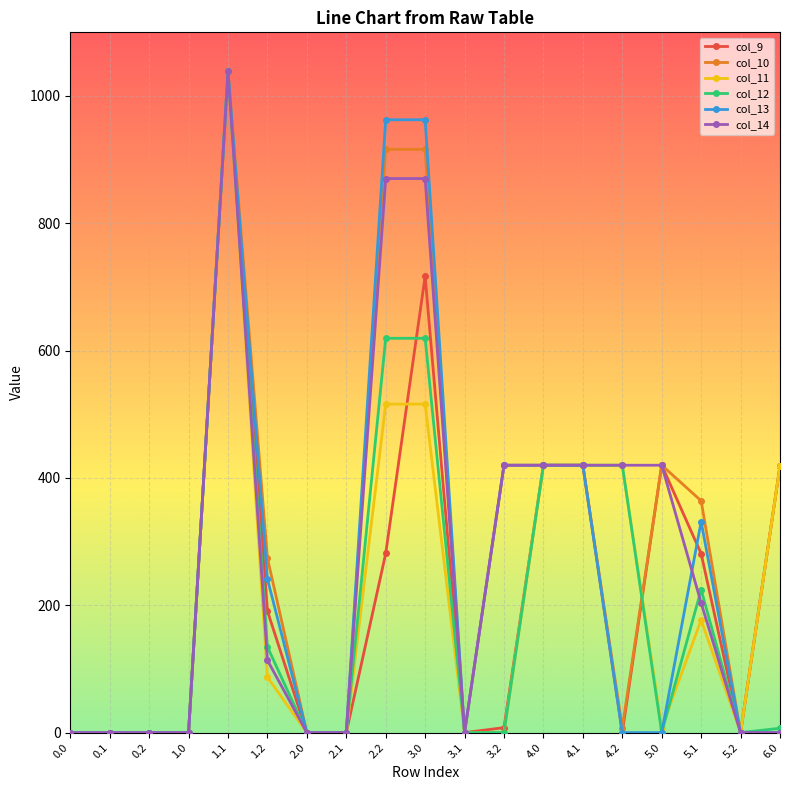

At which category does the chart reach its peak across all series?

1.1